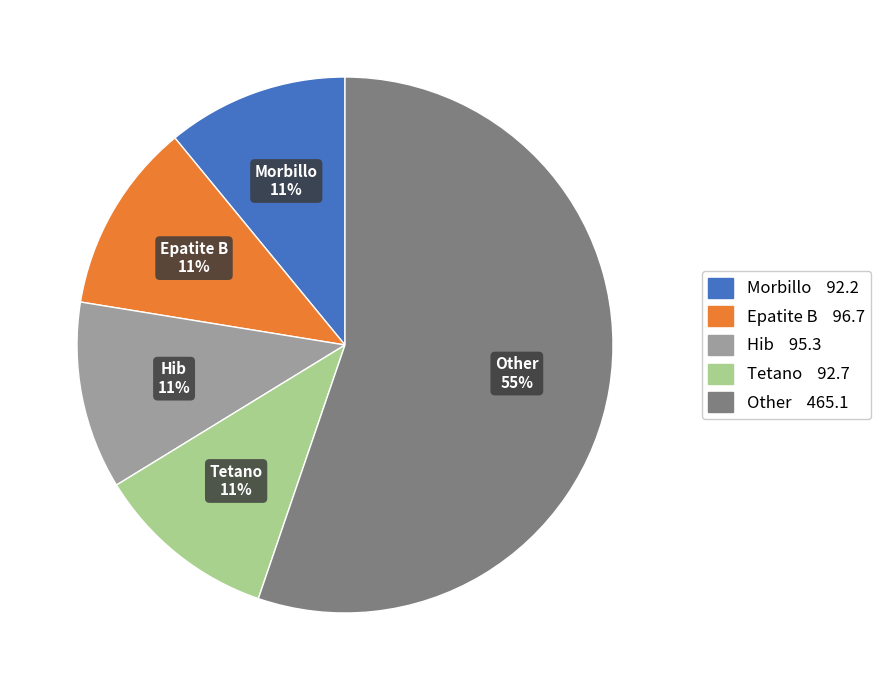

To the nearest percent, what is the average slice percentage?

20%